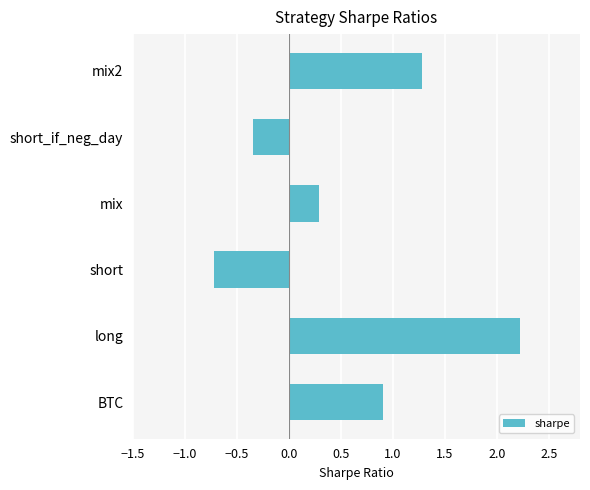

Is it true that the value at BTC is 0.9?

True